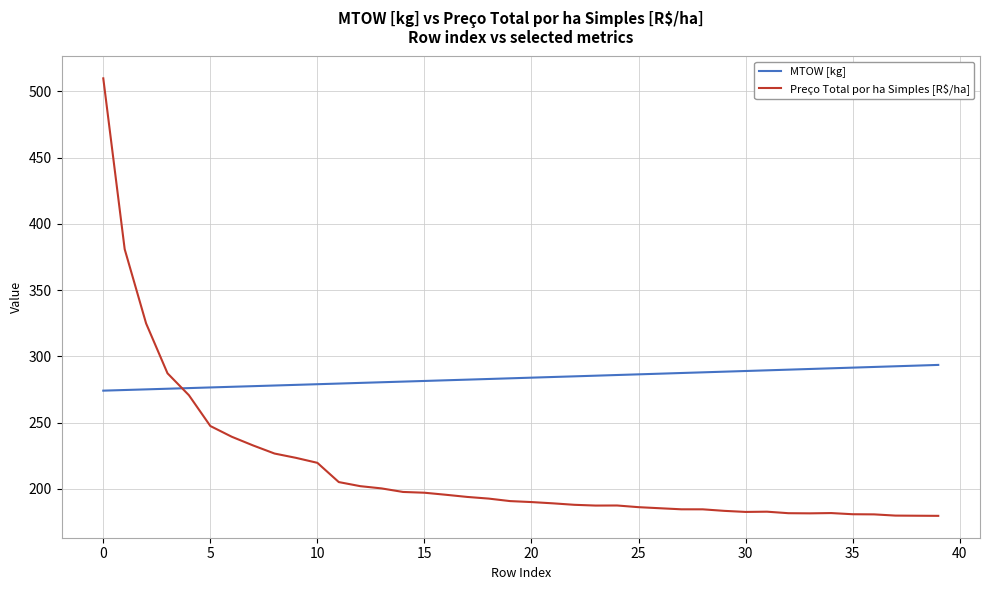

Which series has the largest total across all categories?

MTOW [kg]